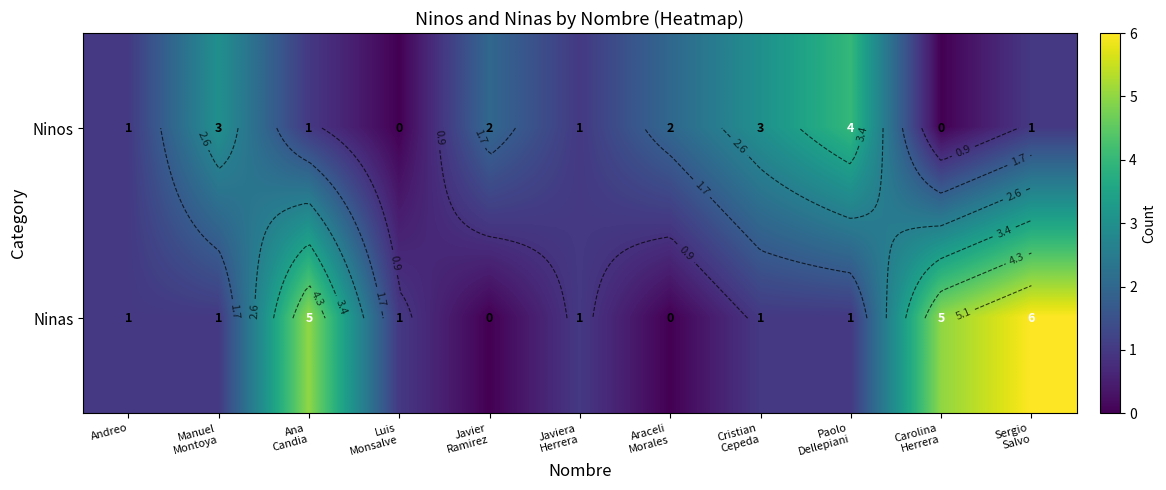

Where is Ninos nearest to the value 2?

Javier Ramirez